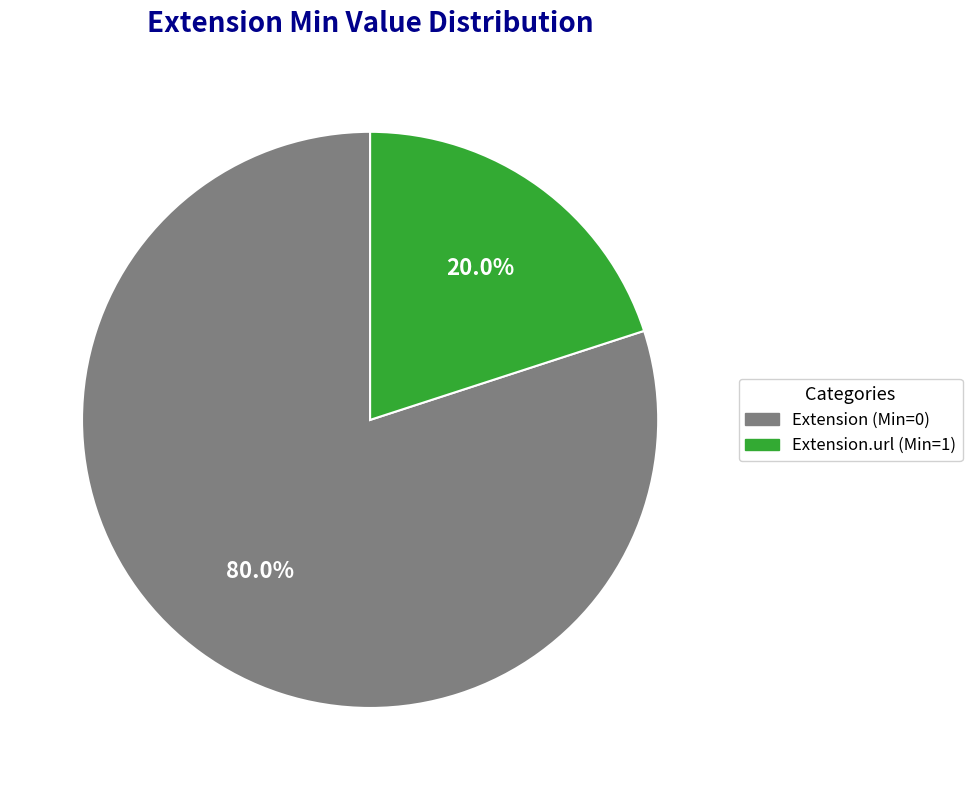

Is there any slice that represents more than half of the pie?

Yes